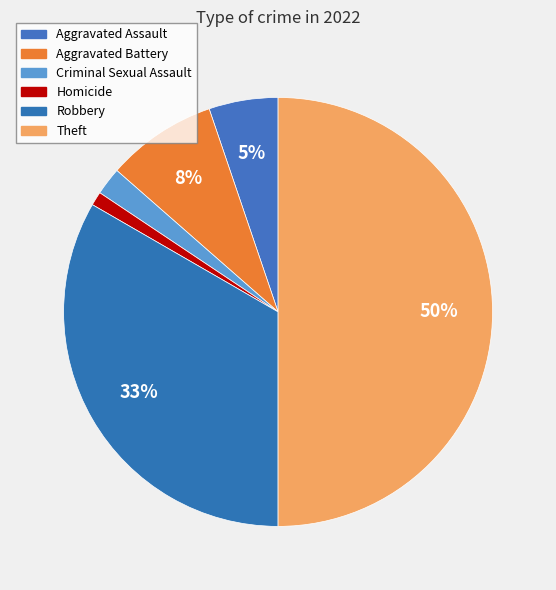

What percentage do Theft and Criminal Sexual Assault together represent?

52.1%